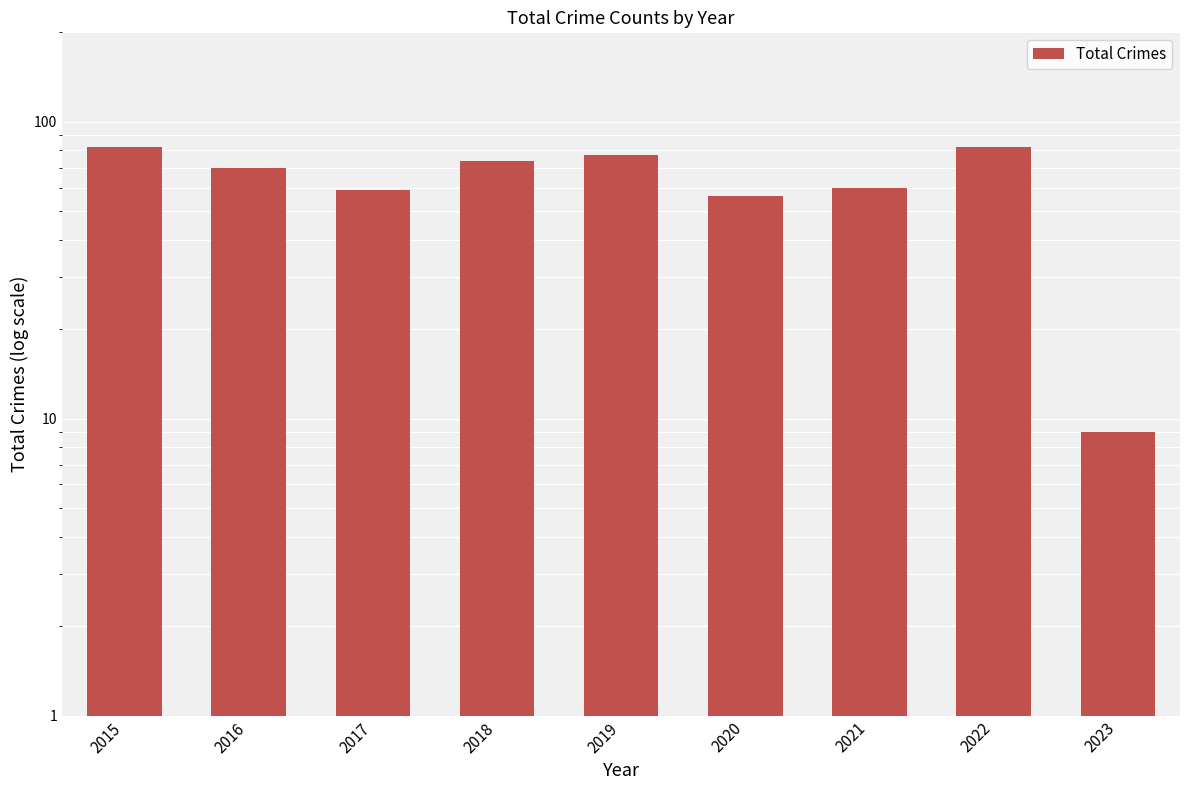

Read the value at 2021.

60